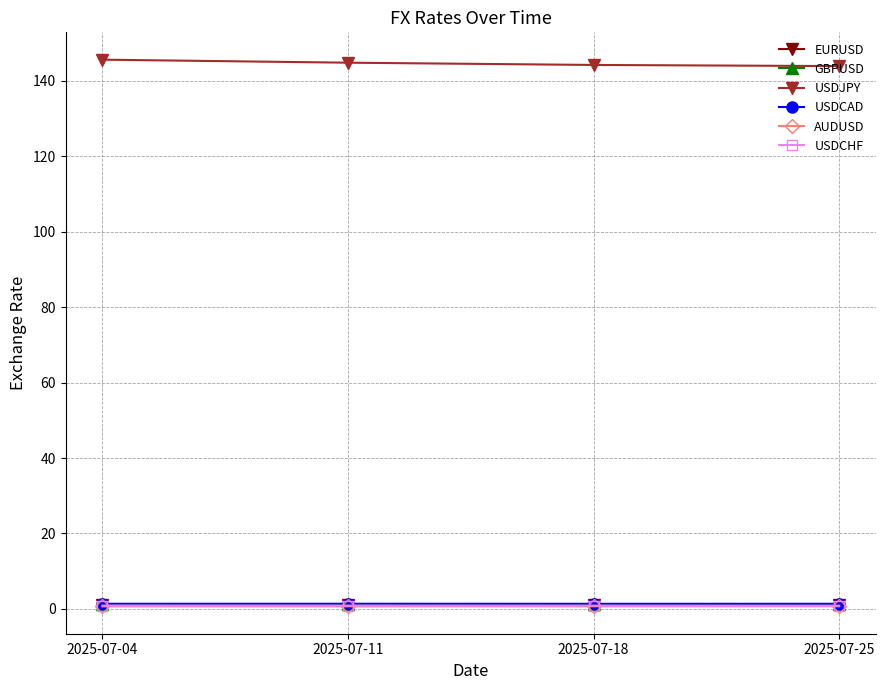

Which series has the largest total across all categories?

USDJPY